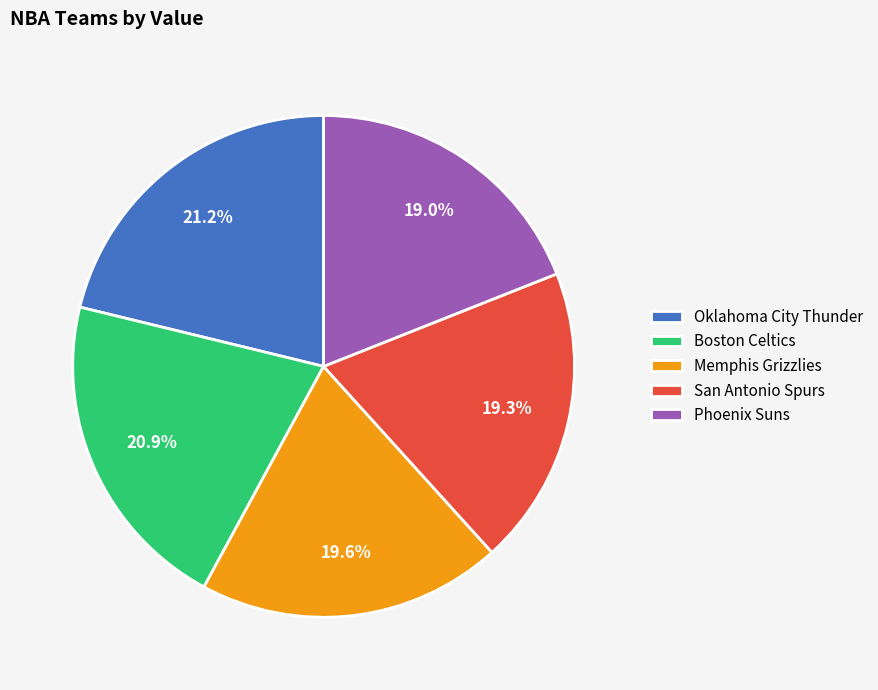

Is there a majority slice in this chart?

No